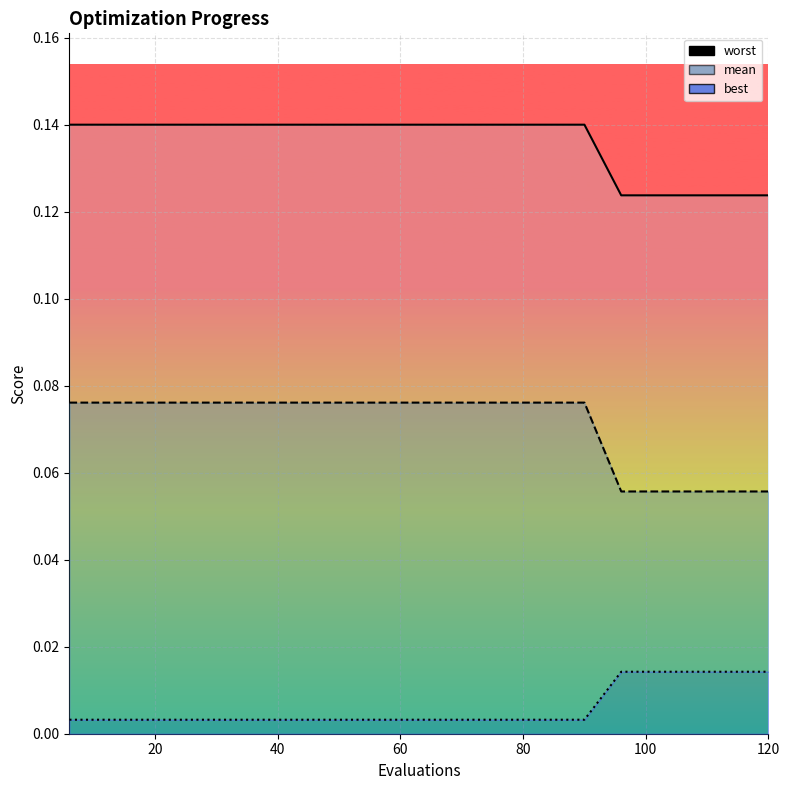

Between 30 and 120, which series saw the biggest shift?

best